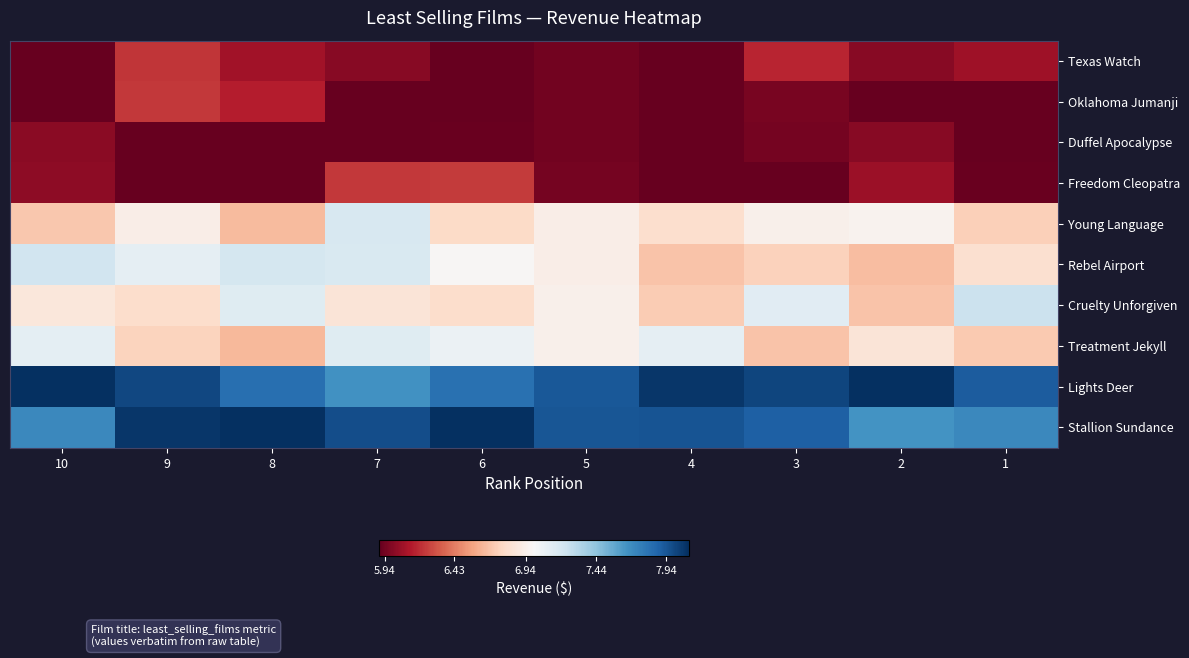

At which category is the sum across all series the highest?

7